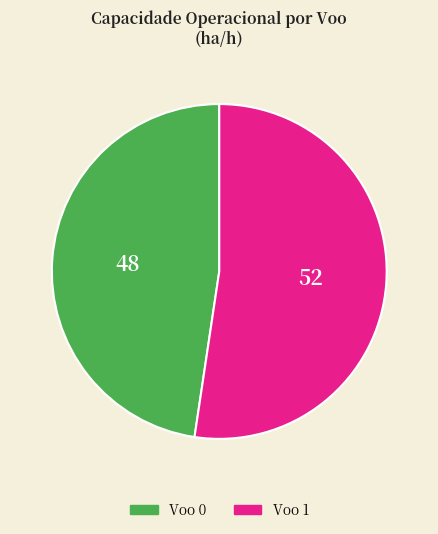

The Voo 0 slice represents 48% of the pie. True or false?

True